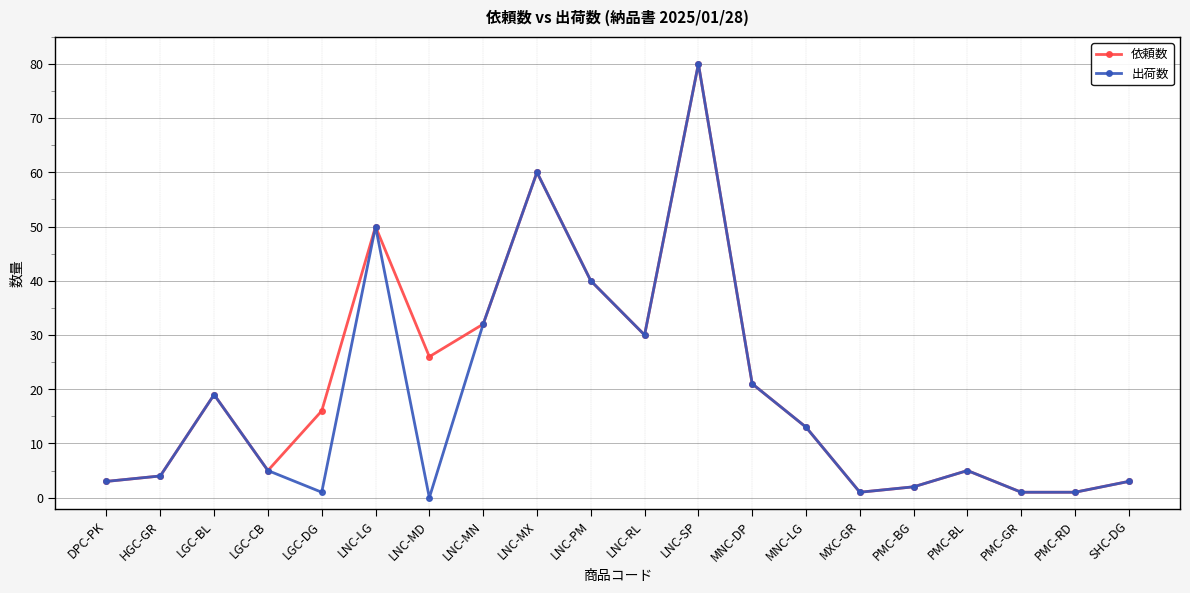

What is the maximum value shown in the chart?

80